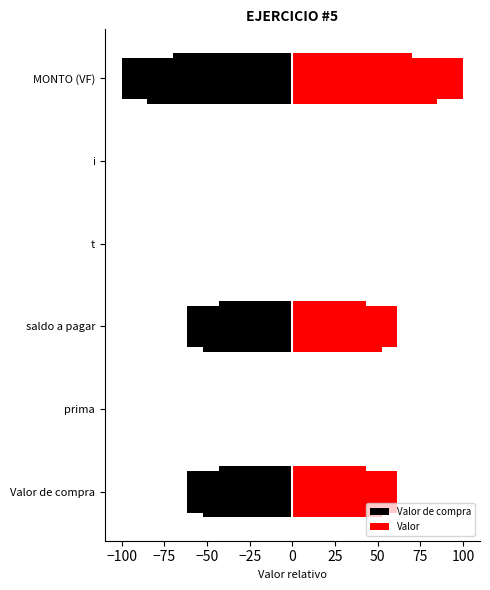

What is the average value of the Valor series?

37.2